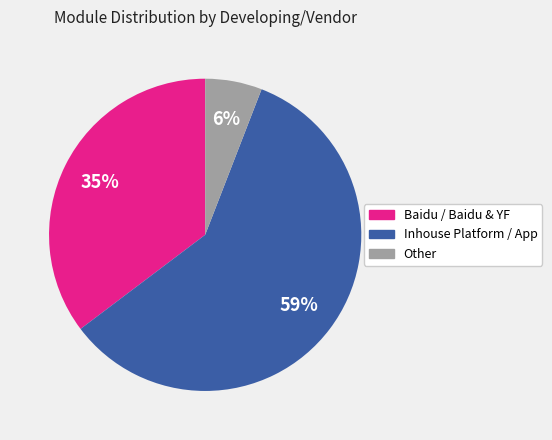

To the nearest percent, what is the average slice percentage?

33%